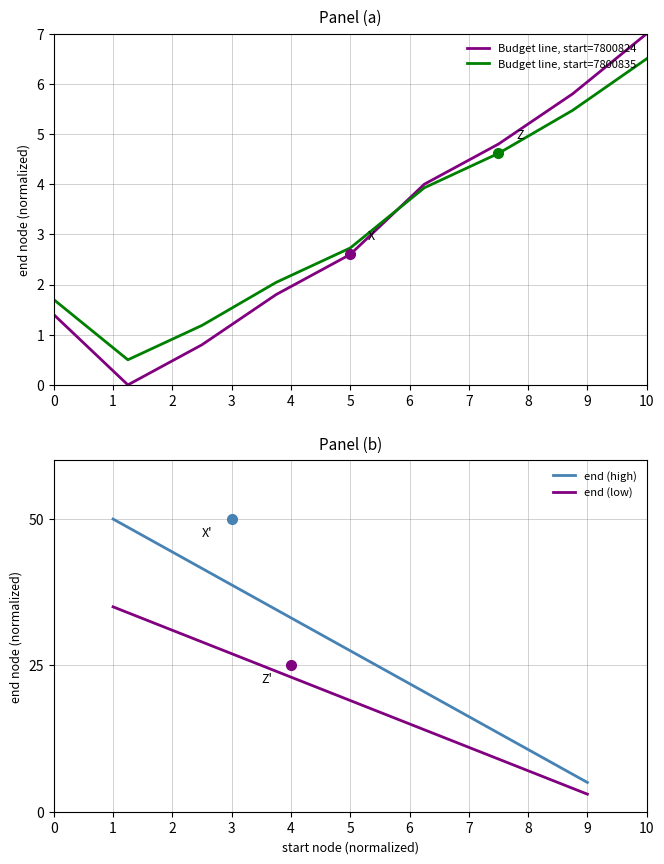

Is this an area chart (filled region under the line)?

No